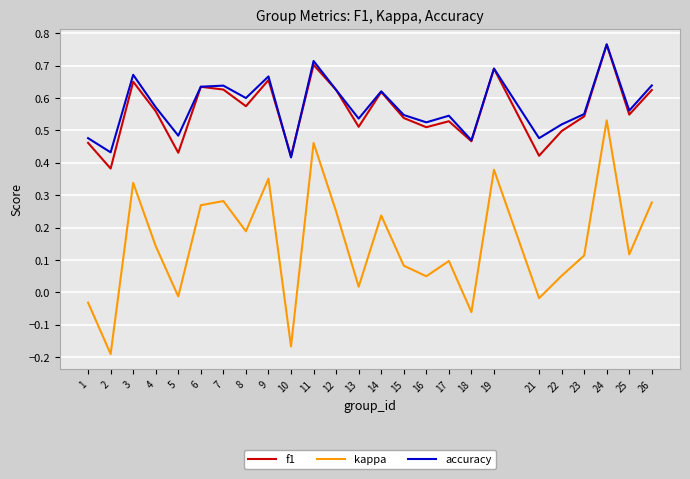

Where is accuracy nearest to the value 0?

10